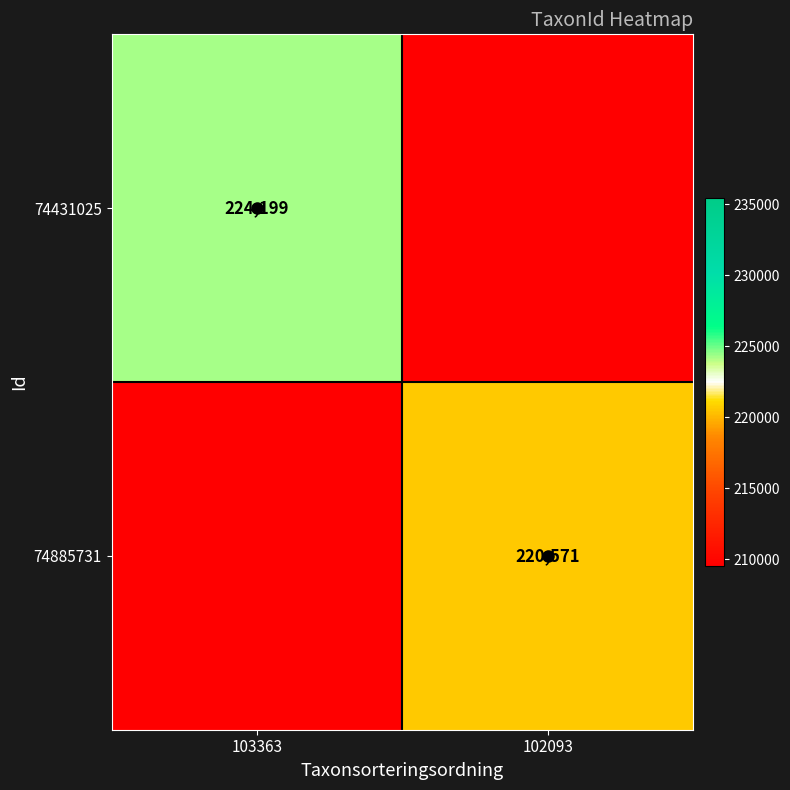

Is it true that 74885731 equals 220571 at 102093?

True